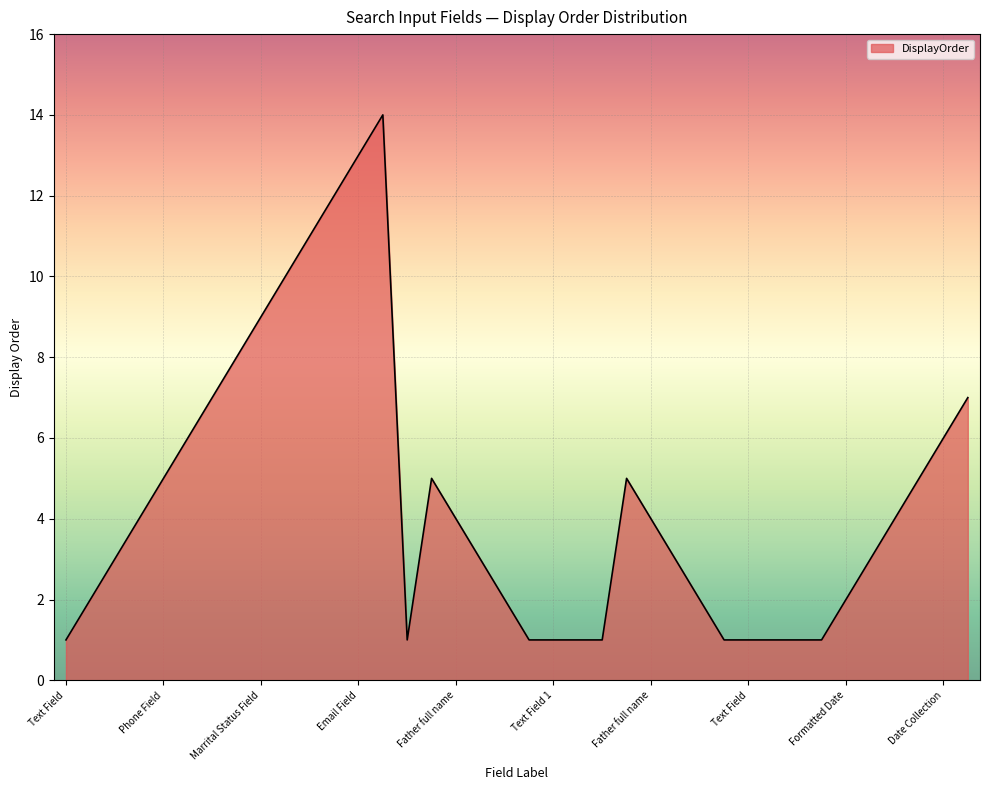

What is the difference between the maximum and minimum values?

13